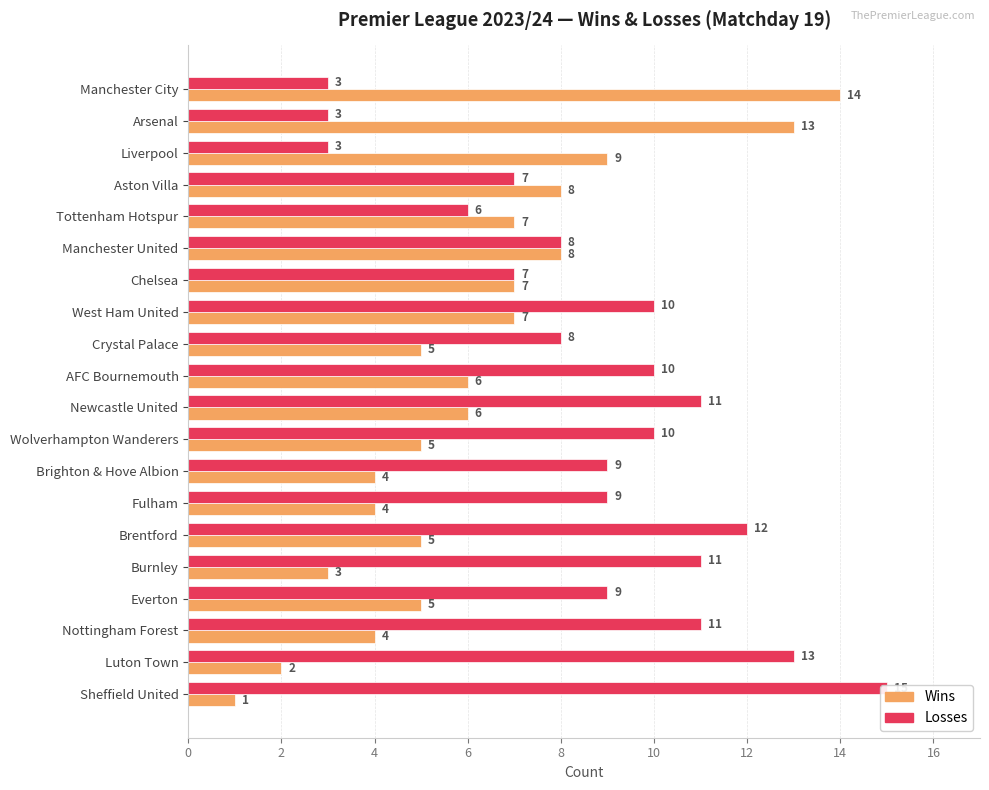

Is the value of wins at Aston Villa greater than the value of losses at Luton Town?

No